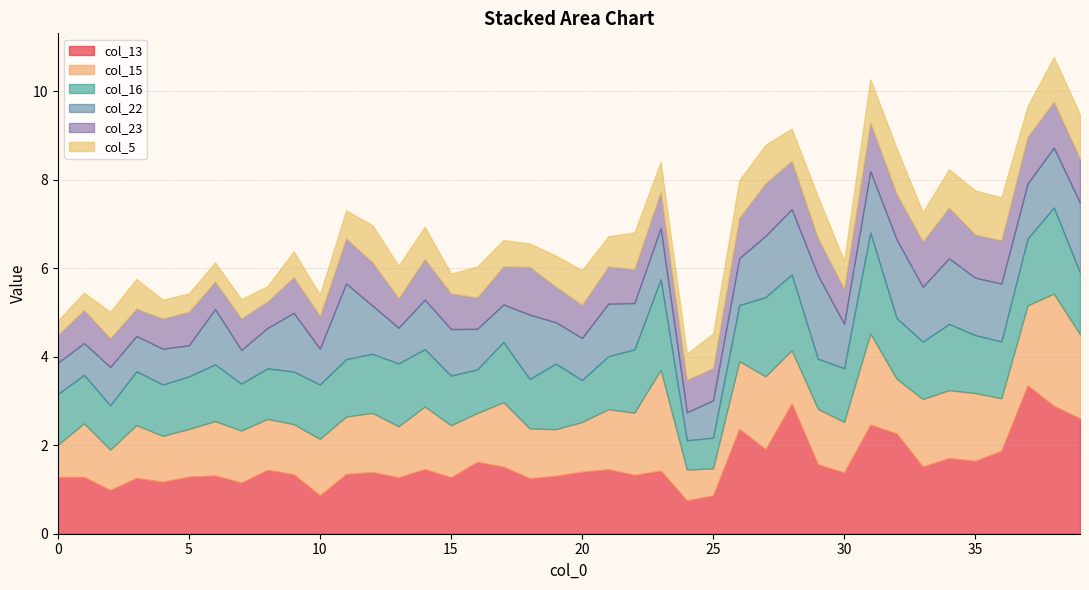

What is the minimum value for col_13?

0.8